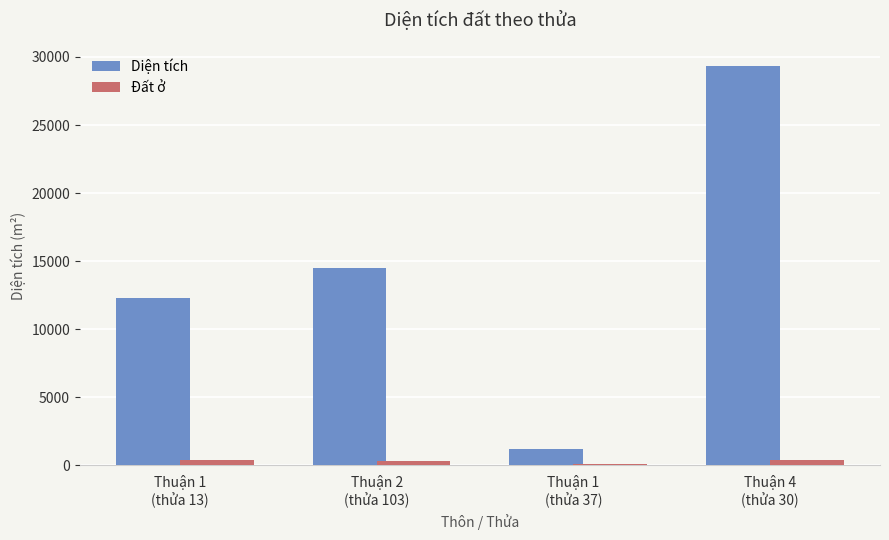

True or false: Diện tích has a value of 29372.1 at Thuận 4
(thửa 30).

True